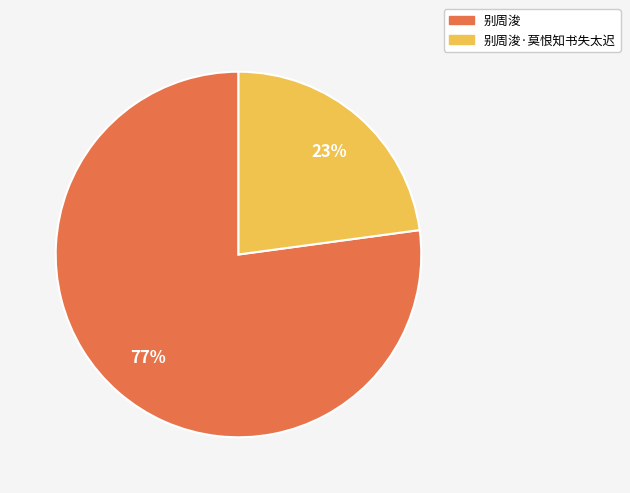

Is there any slice that represents more than half of the pie?

Yes